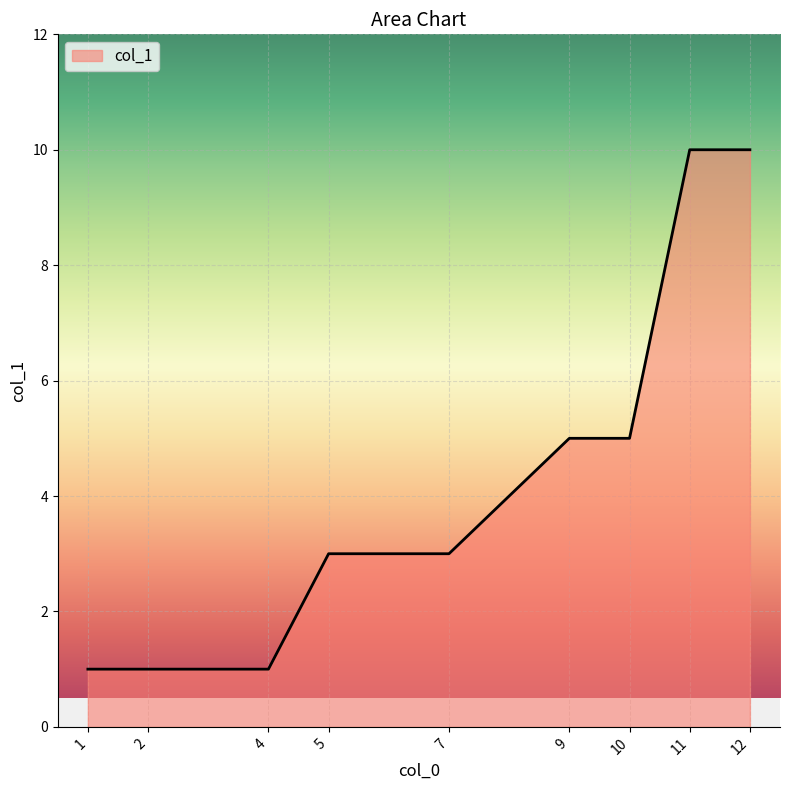

Reading right to left, what are all the values shown in this chart?

12=10	11=10	10=5	9=5	7=3	5=3	4=1	2=1	1=1